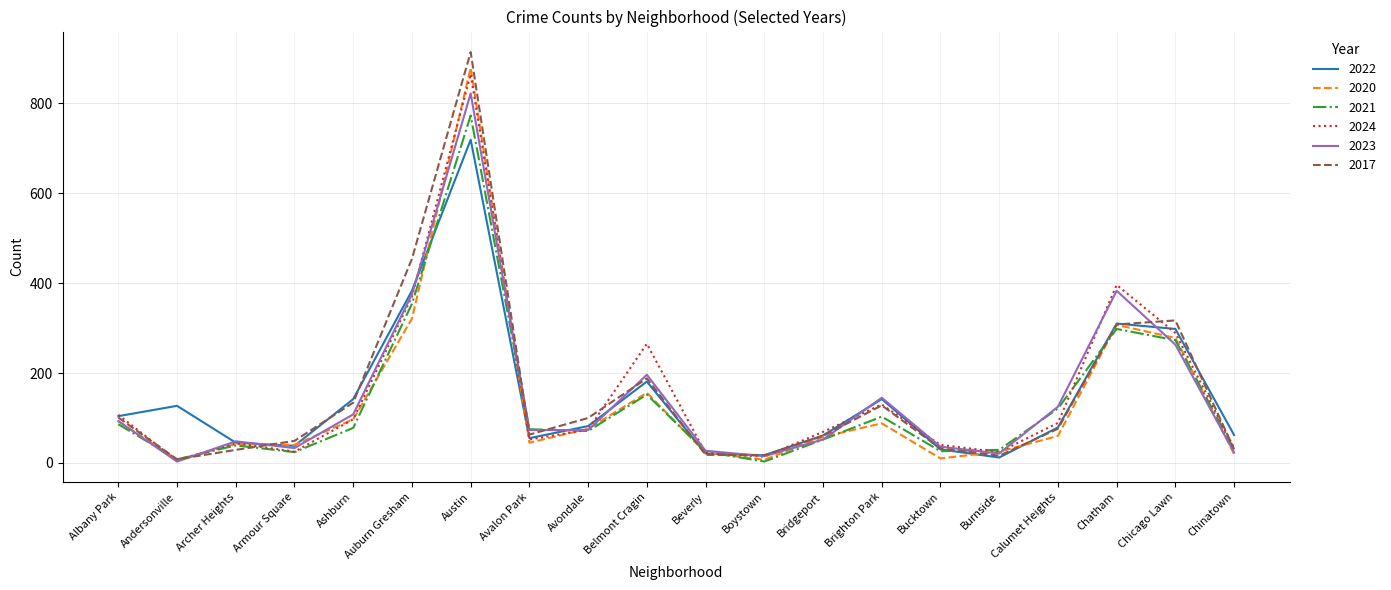

What position from the left is Chatham?

18